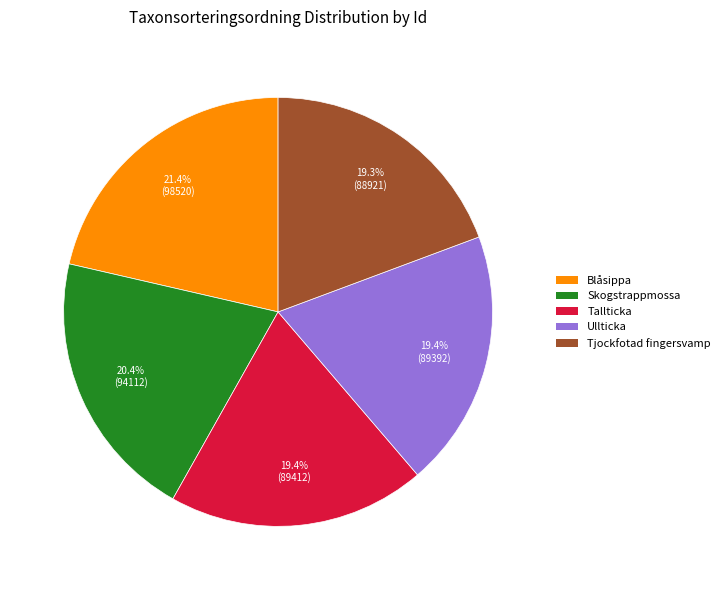

Is there a majority slice in this chart?

No